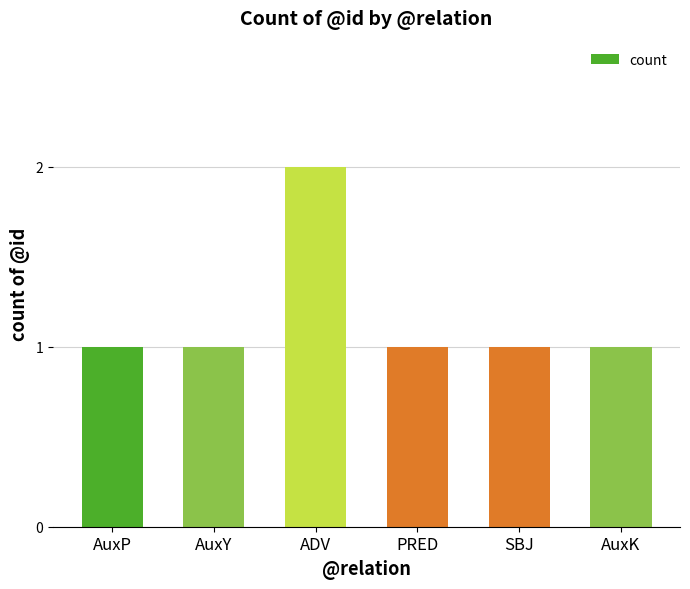

True or false: the data shows 1 at SBJ.

True